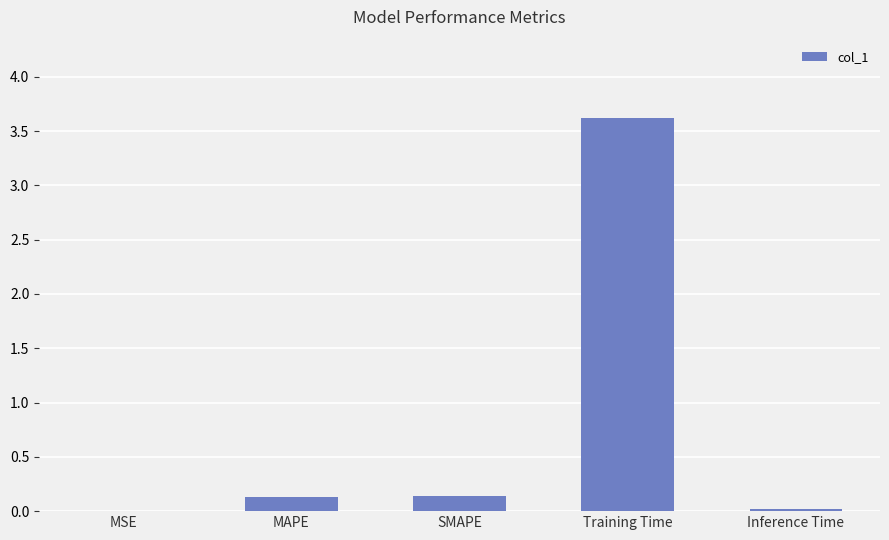

Which label corresponds to the largest value in the chart?

Training Time